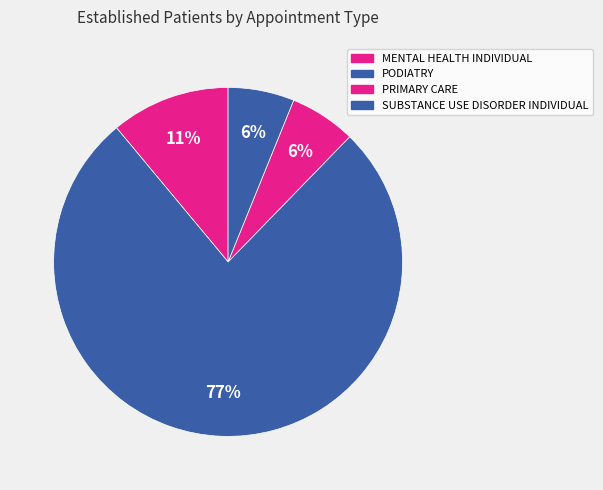

To the nearest percent, what portion does SUBSTANCE USE DISORDER INDIVIDUAL represent?

6%